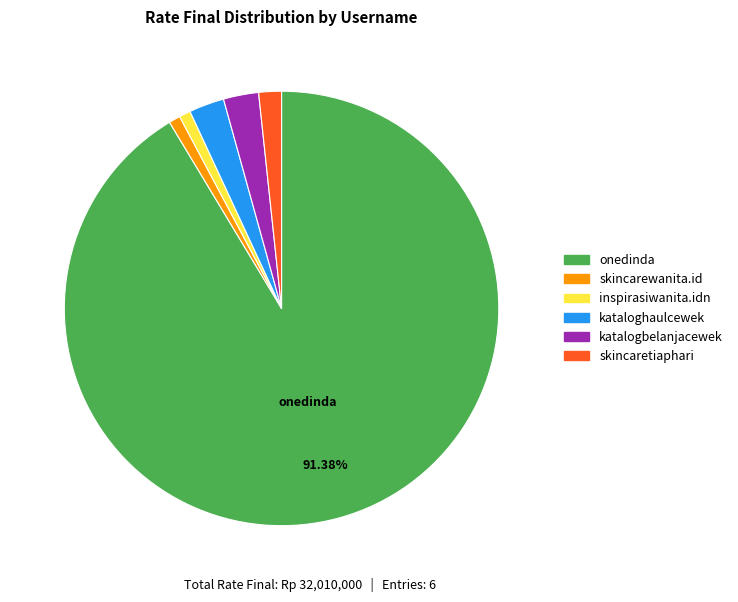

Is there a majority slice in this chart?

Yes